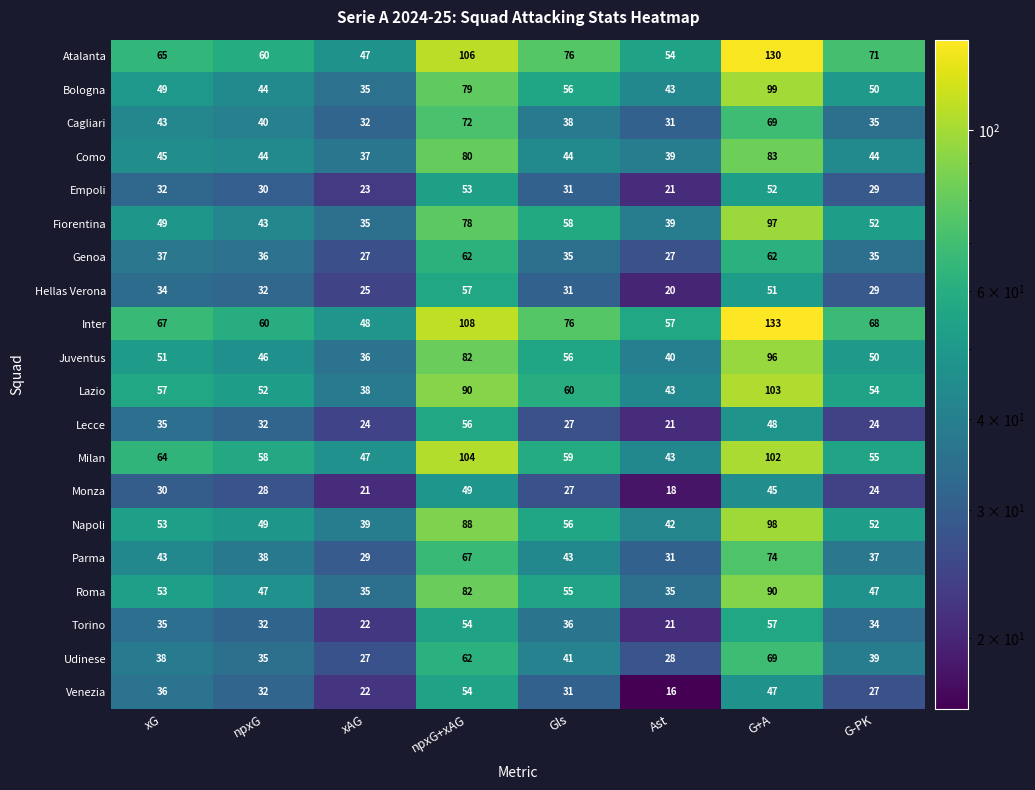

The value of Inter at npxG+xAG is 108. True or false?

True